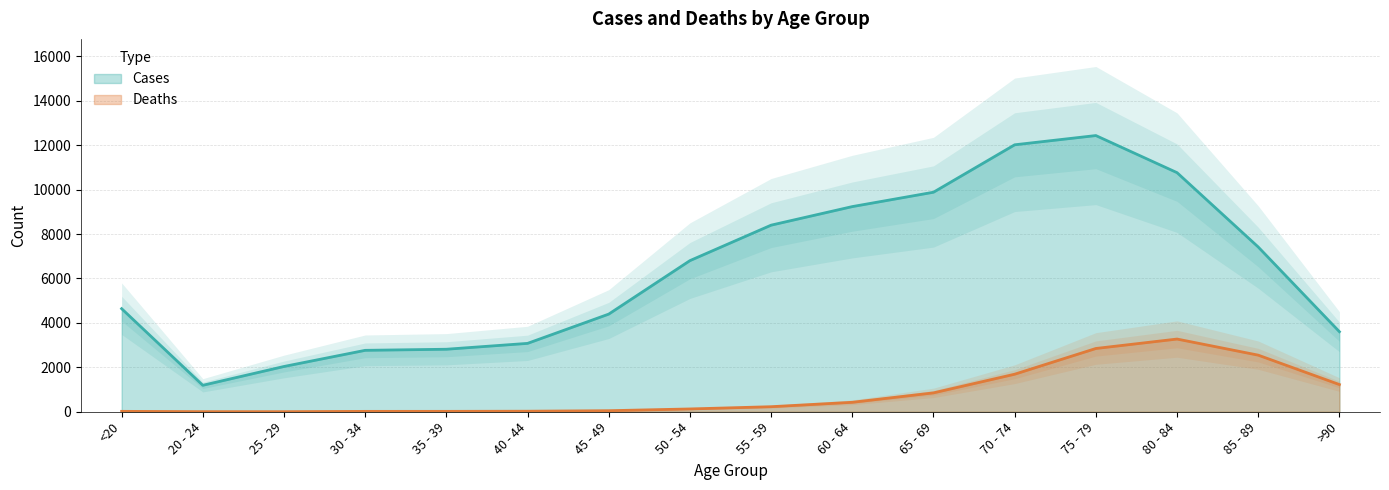

What are all the series names shown in the legend?

Deaths, Cases